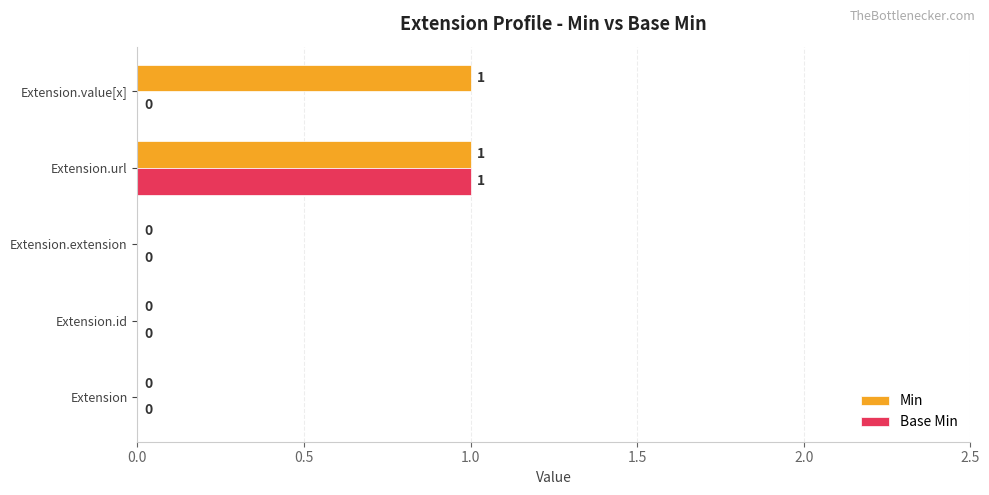

The Min series shows 0 at Extension. True or false?

True